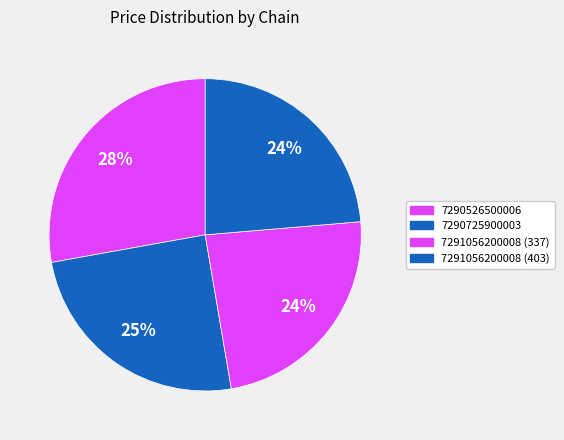

How many segments does this pie chart have?

4